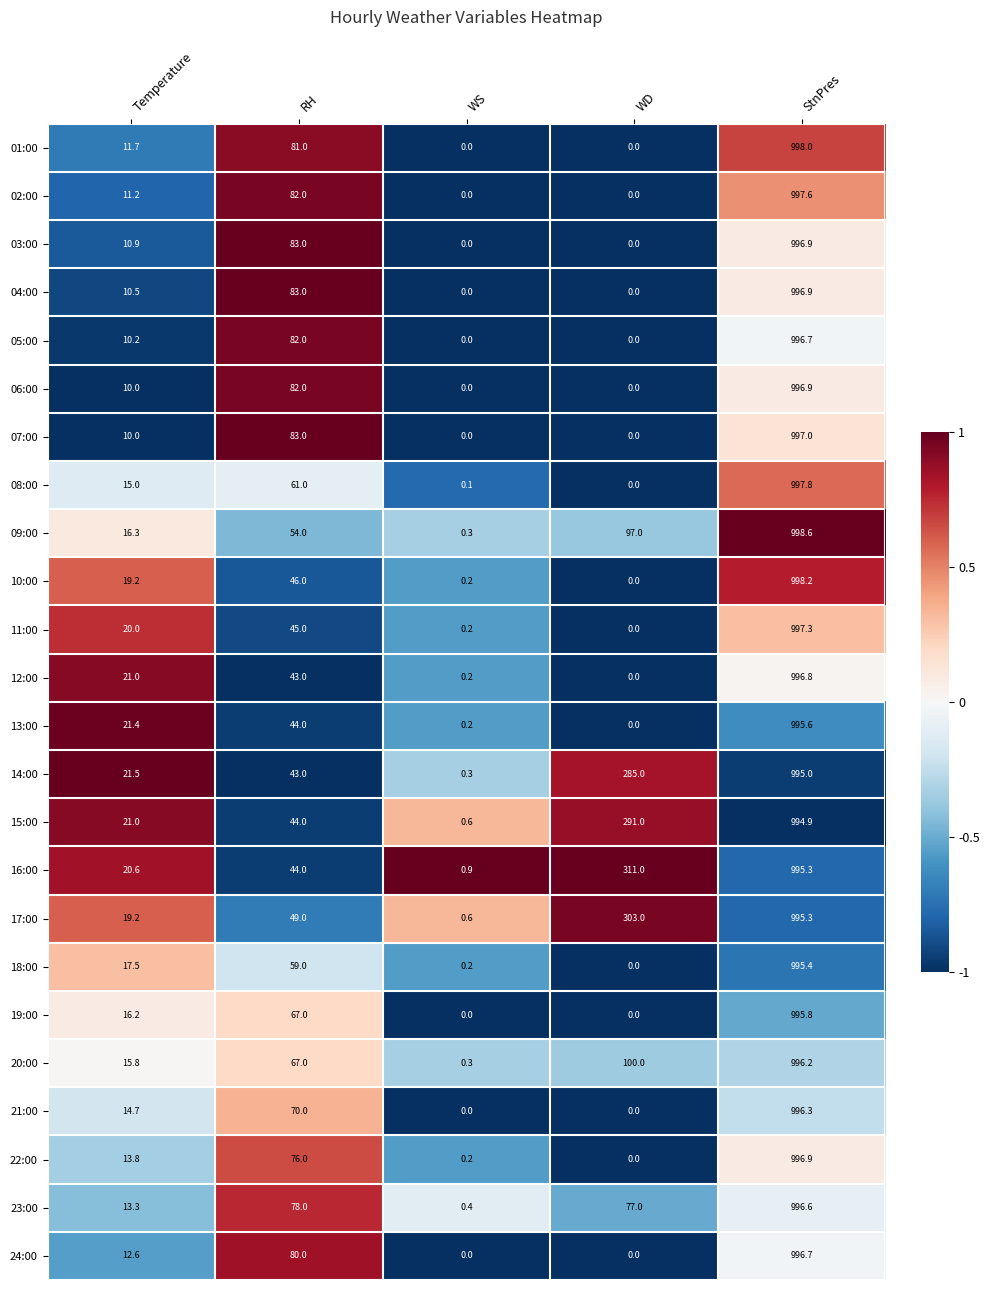

What is the difference between the 23:00 values at StnPres and WD?

919.6